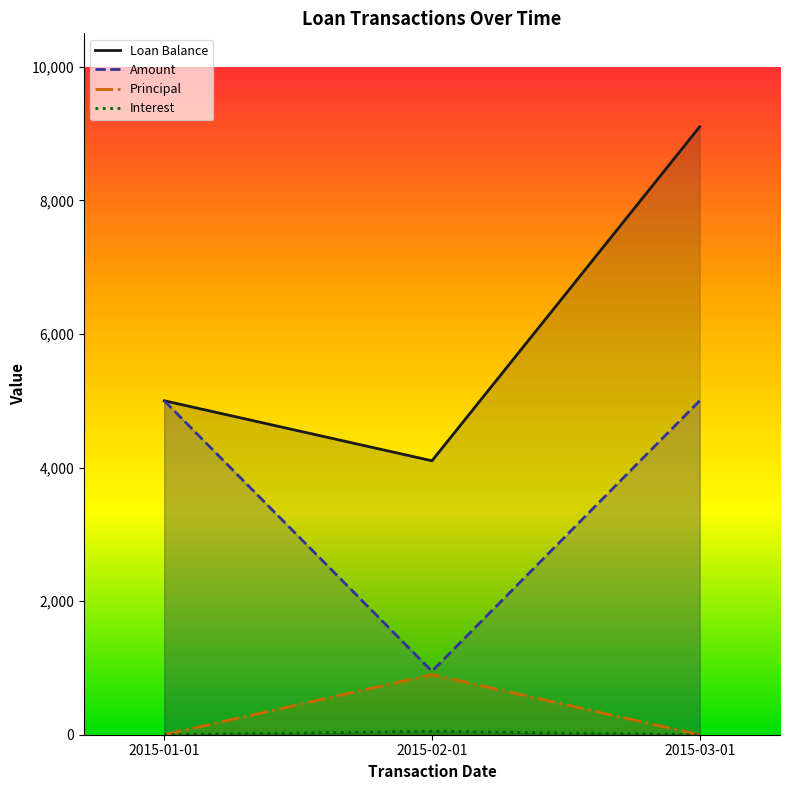

Is the value of Amount at 2015-03-01 greater than the value of Loan Balance at 2015-03-01?

No